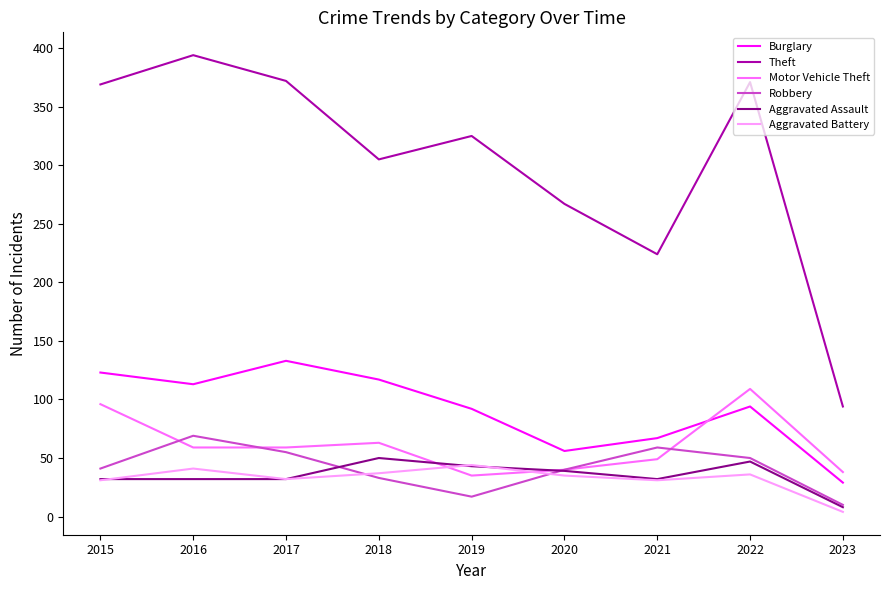

True or false: Motor Vehicle Theft has a value of 16 at 2019.

False